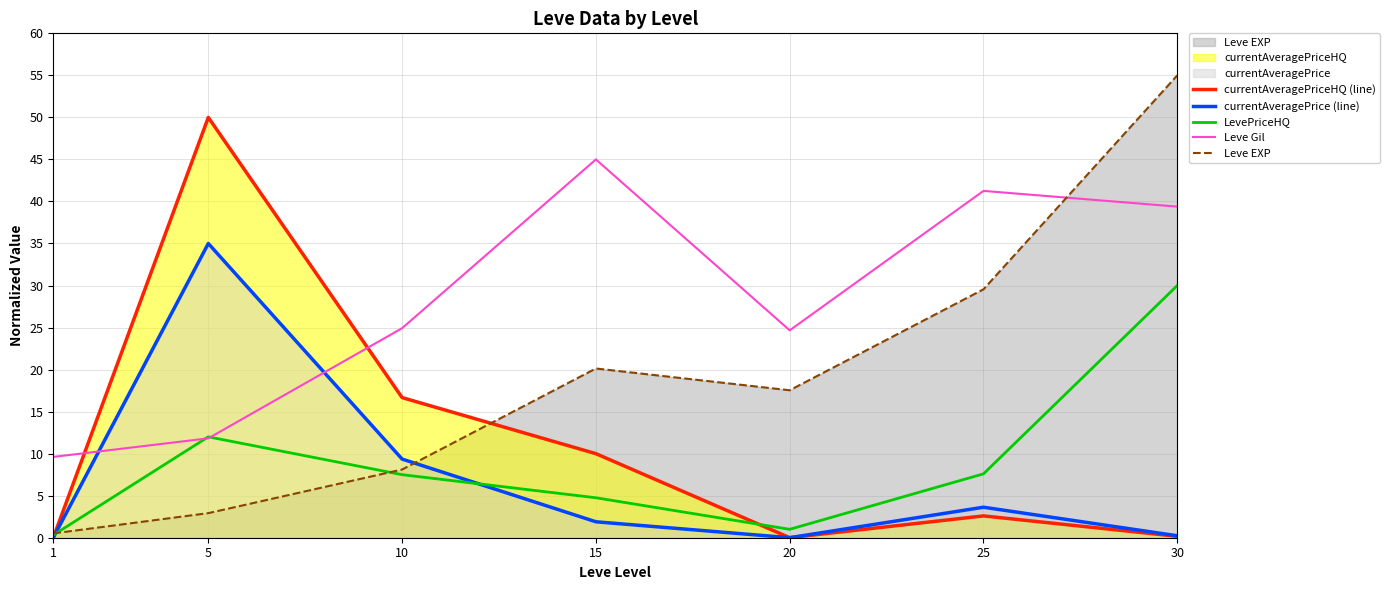

What is the average value of the currentAveragePriceHQ (line) series?

11.3